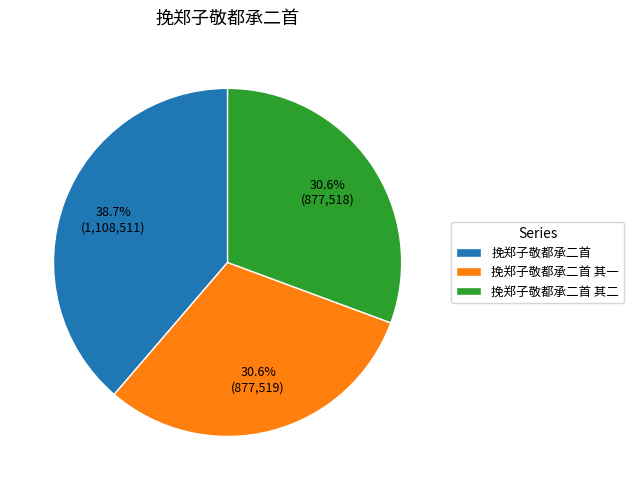

To the nearest percent, what portion does 挽郑子敬都承二首 其一 represent?

31%